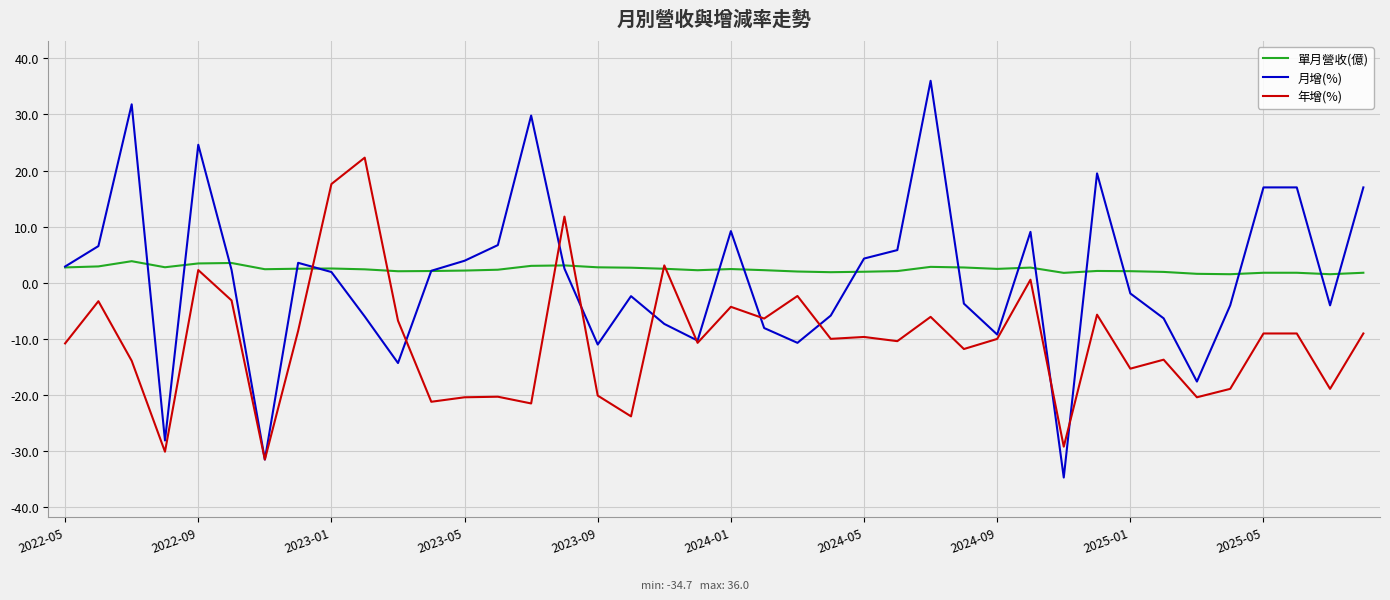

What is the greatest value displayed?

36.0